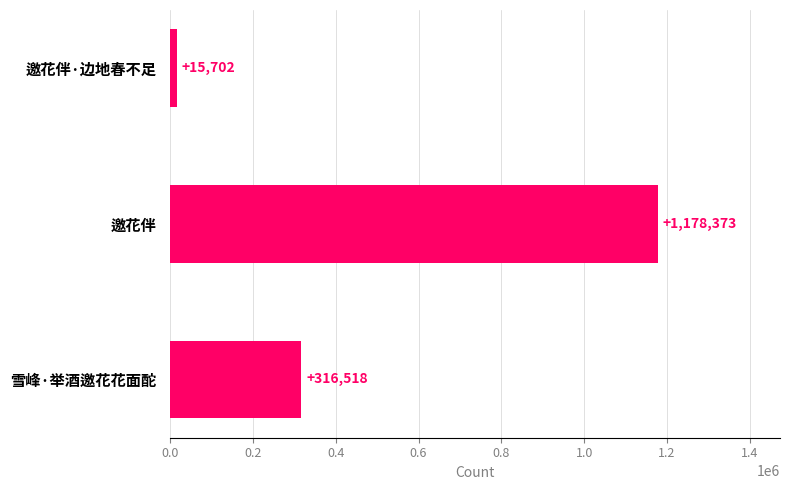

How many bars are there in total?

3